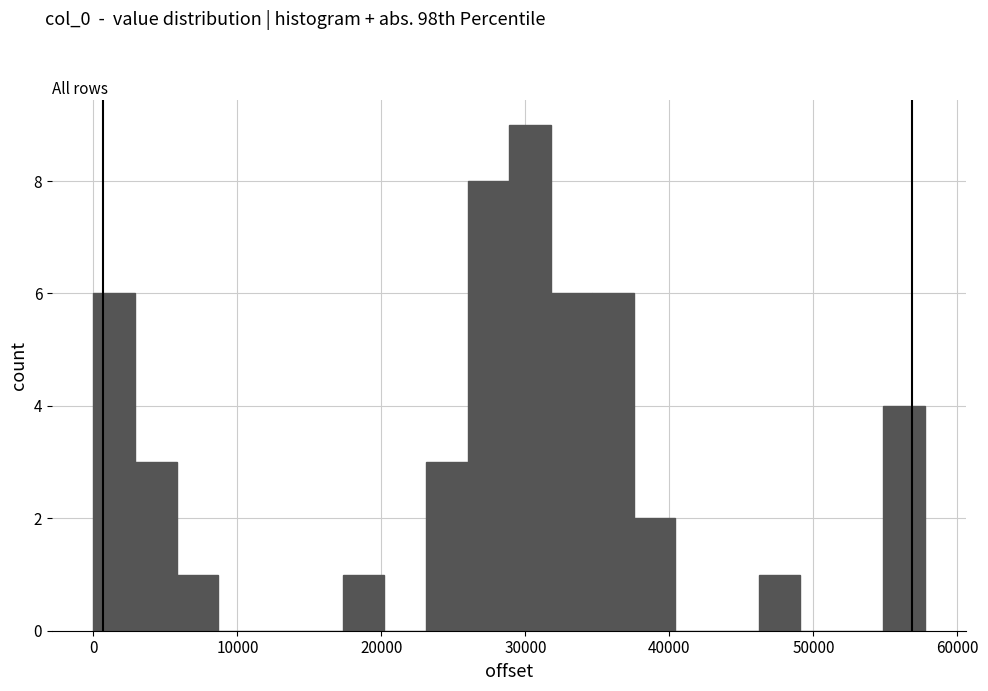

Around what value on the x-axis is the tallest bar? Give the approximate position of its centre, as read against the axis.

30000